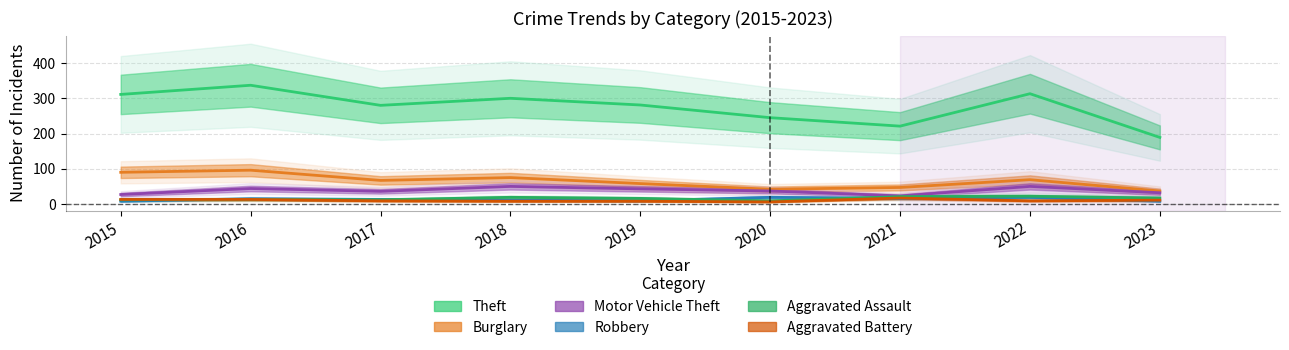

Which category has the highest value in the Robbery series?

2020